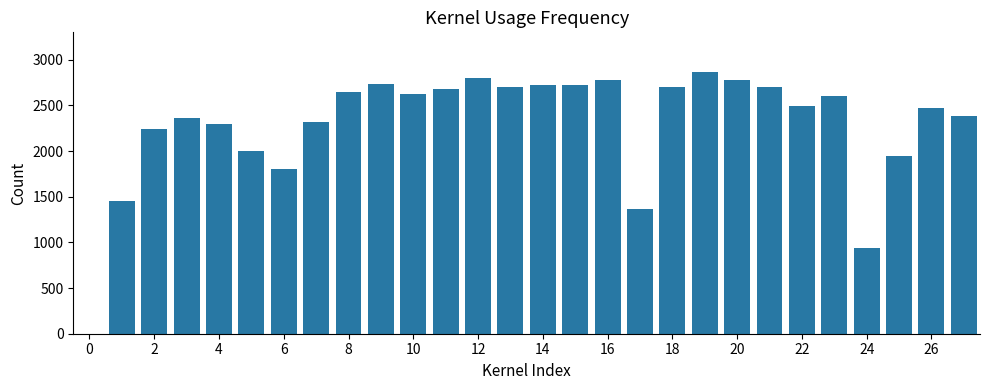

What is the greatest value displayed?

2870